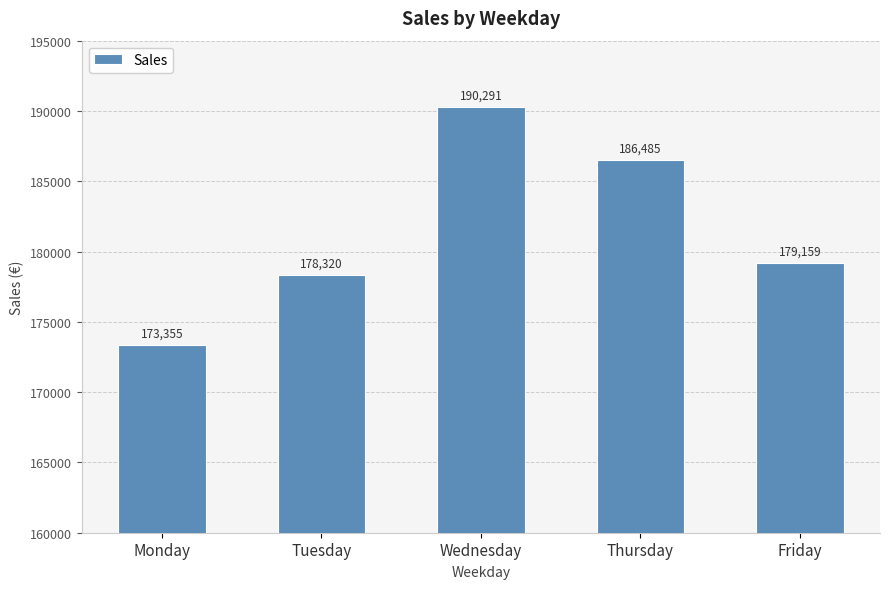

Between Tuesday and Wednesday, which is larger?

Wednesday